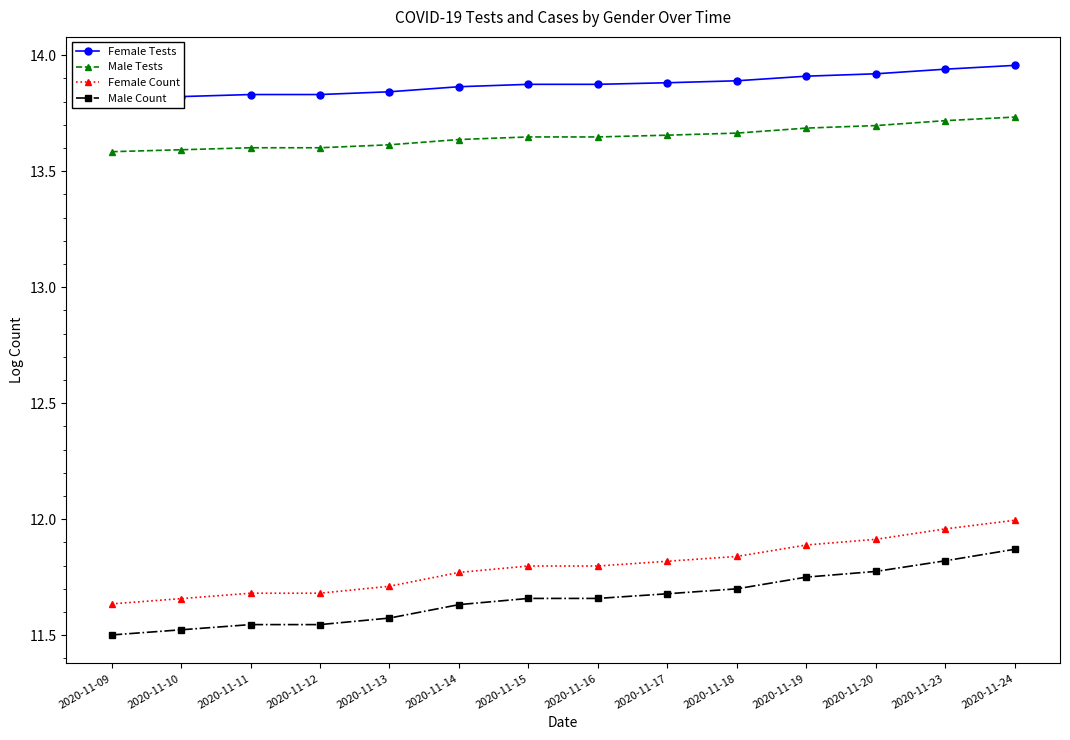

What is the maximum value shown in the chart?

14.0